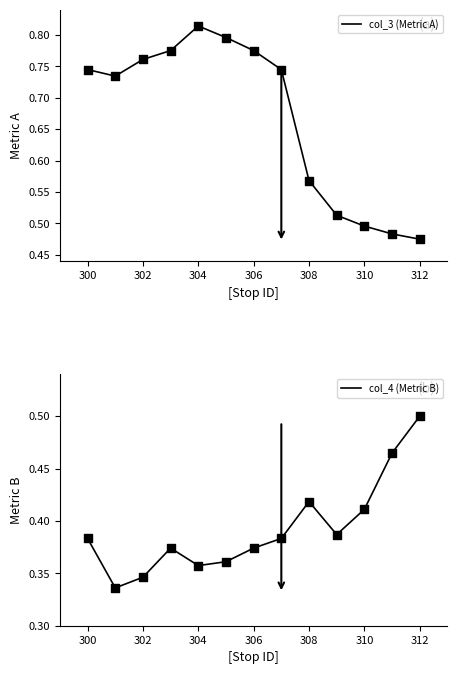

Is it true that col_3 (Metric A) equals 1.2 at 304?

False